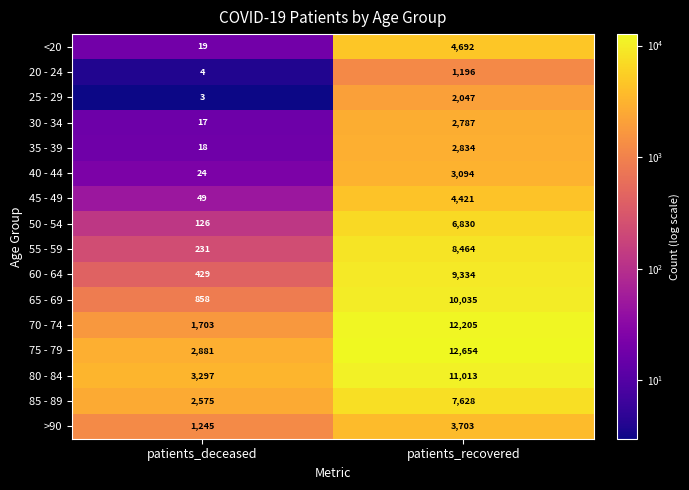

What is the difference between the maximum and minimum values in the >90 series?

2458